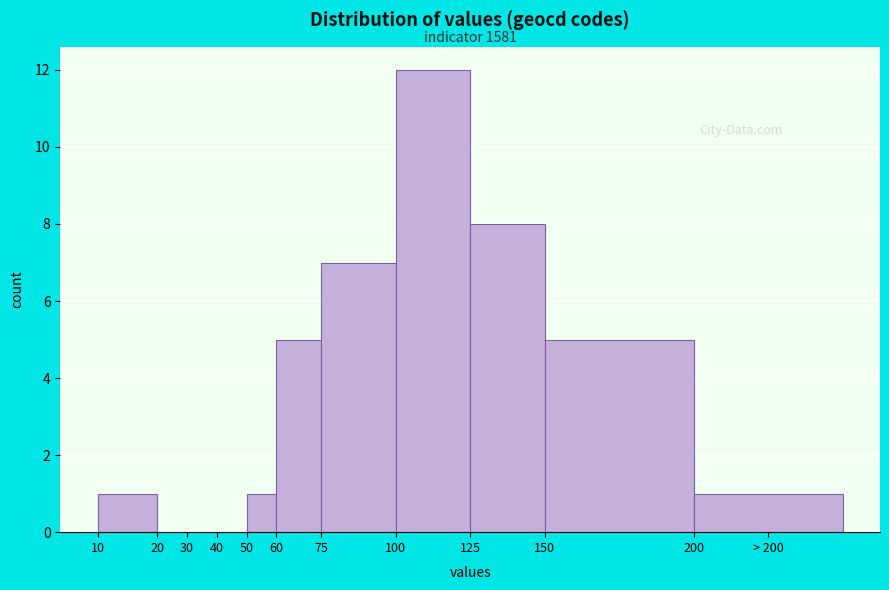

Reading right to left, extract all data points from this chart.

> 200=1	150=5	125=8	100=12	75=7	60=5	50=1	40=0	30=0	20=0	10=1